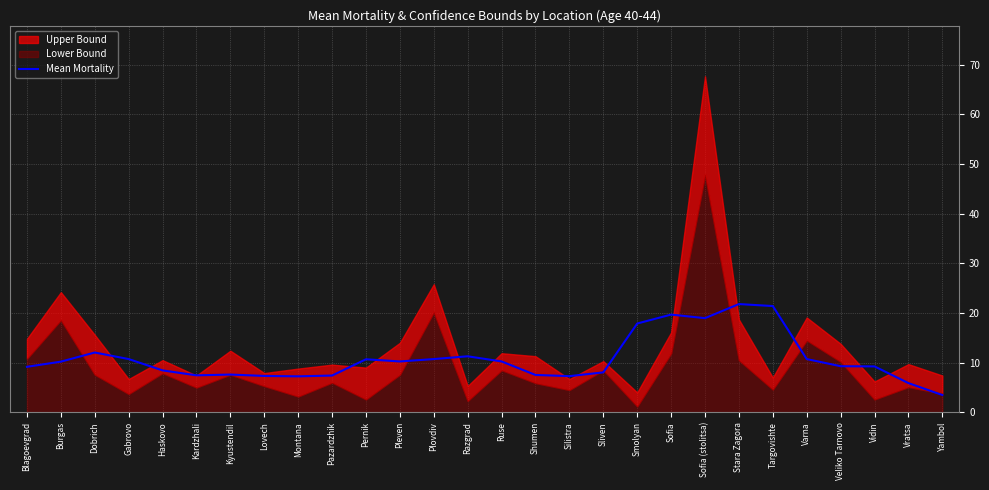

What position from the right is Smolyan?

10